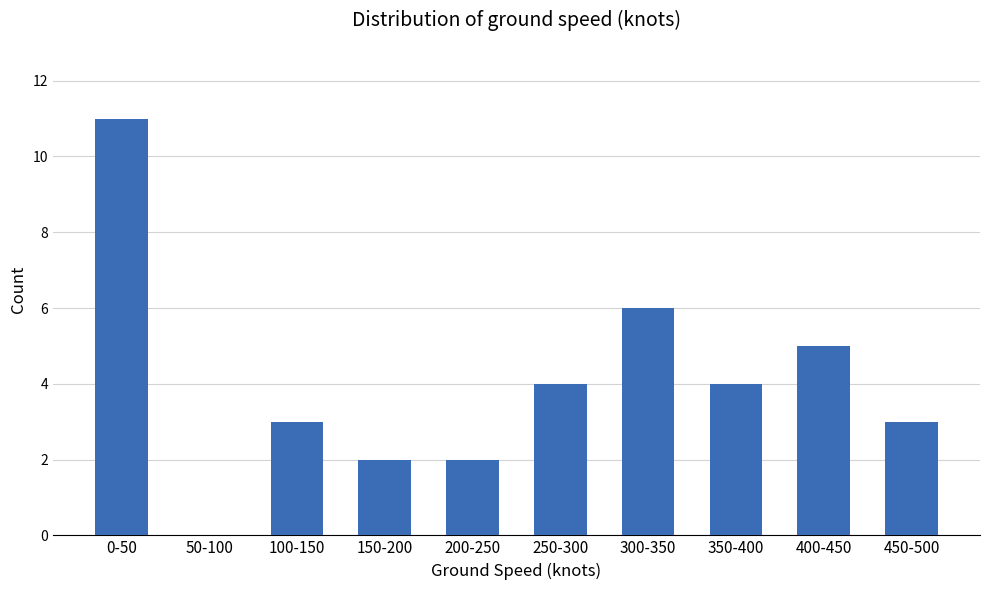

Reading left to right, transcribe all the data shown in this chart.

0-50=11	50-100=0	100-150=3	150-200=2	200-250=2	250-300=4	300-350=6	350-400=4	400-450=5	450-500=3